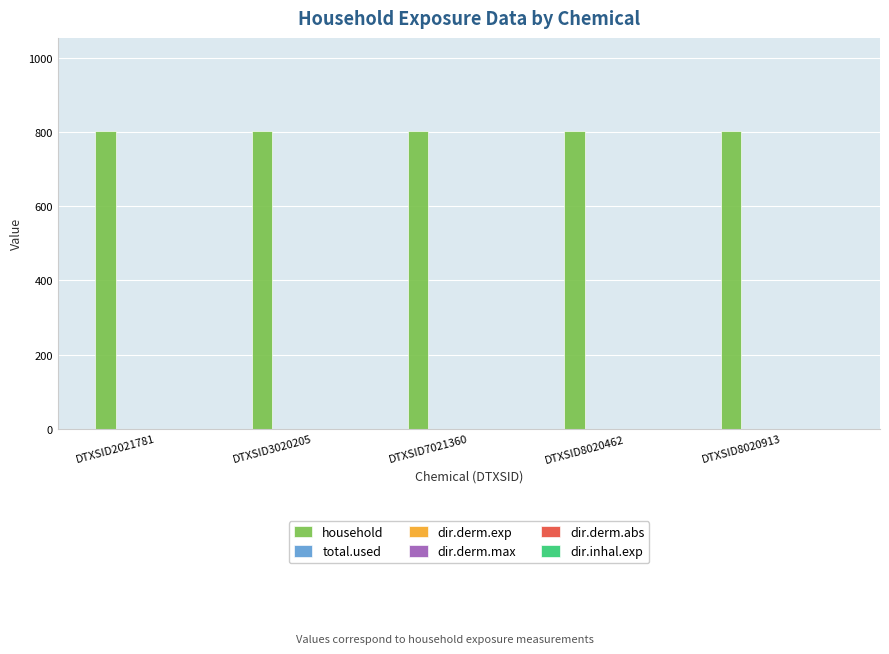

Where is dir.derm.abs nearest to the value 0?

DTXSID2021781